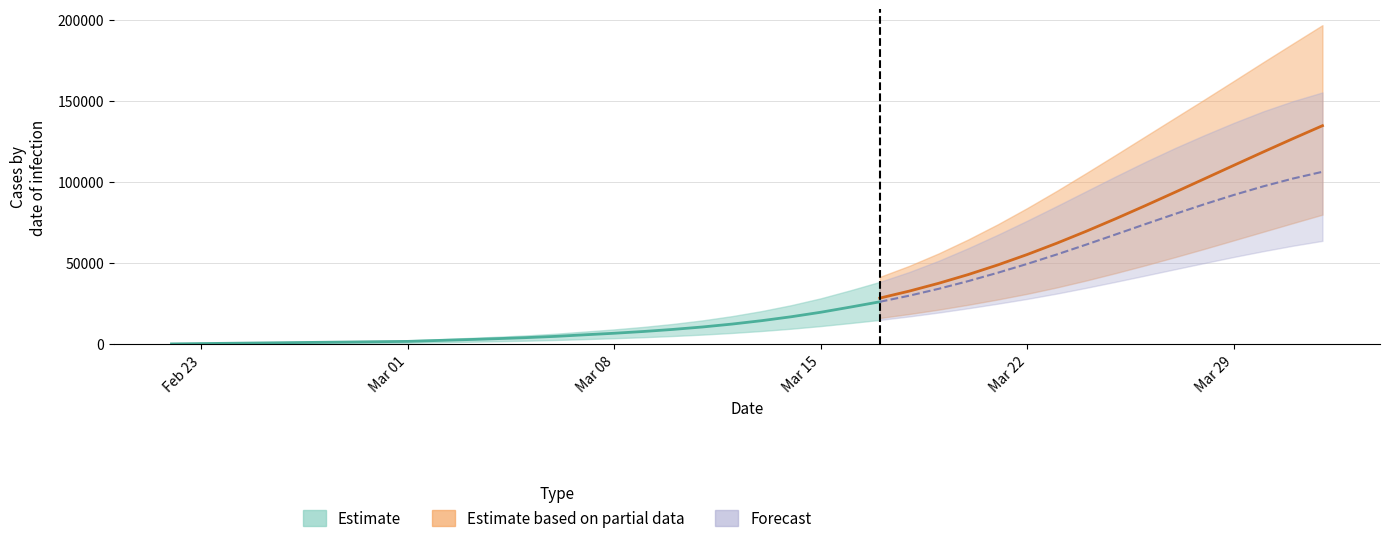

True or false: current_infected_upper has a value of 16219 at 15.

False